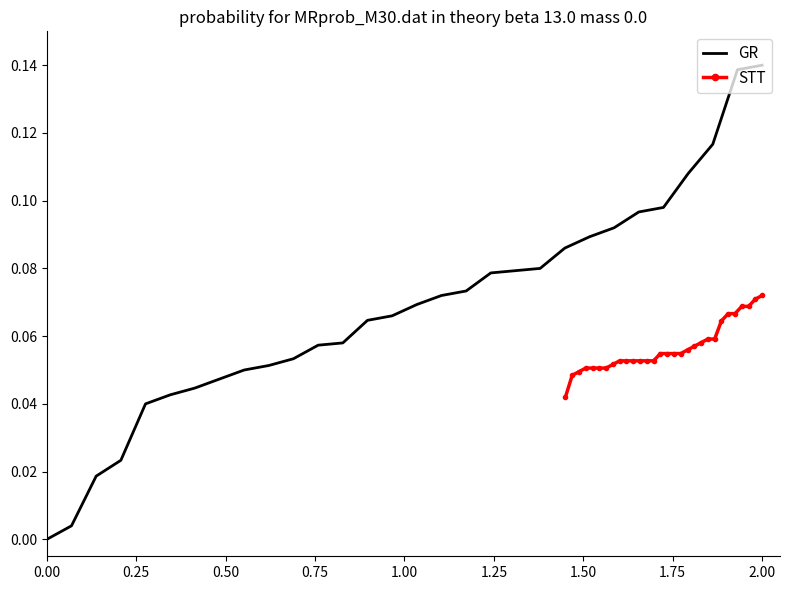

How many series are shown in this chart?

2